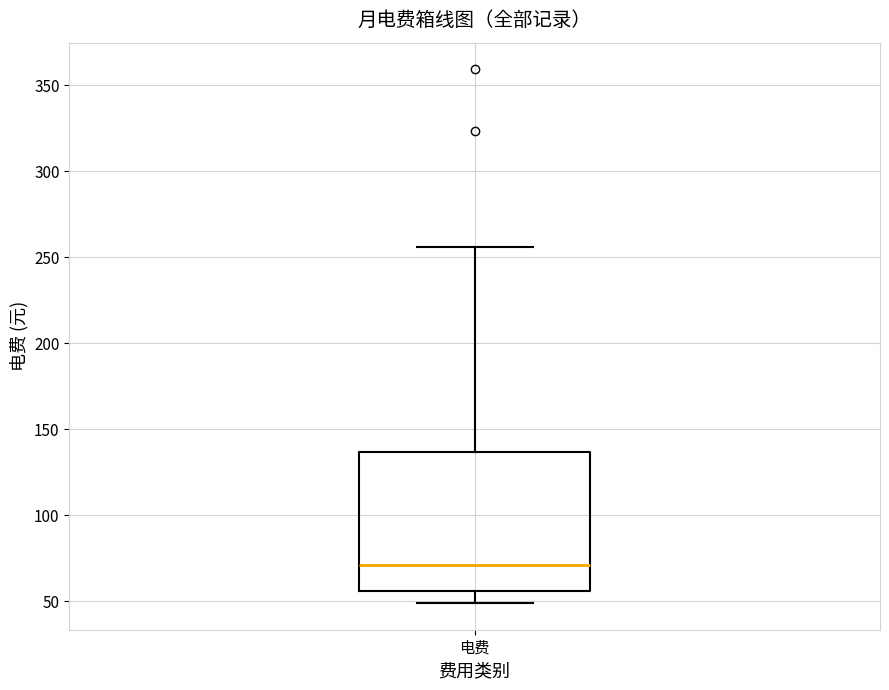

Where does the upper whisker of the box for 电费 end on the y-axis? The values are not printed on the chart, so give them approximately, as read against the axis.

255